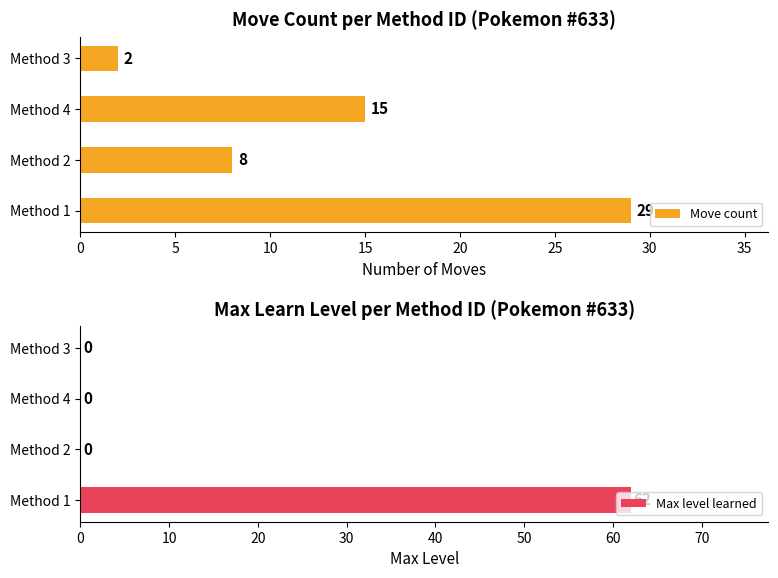

List the series in order of their overall mean, highest first.

Max level learned, Move count